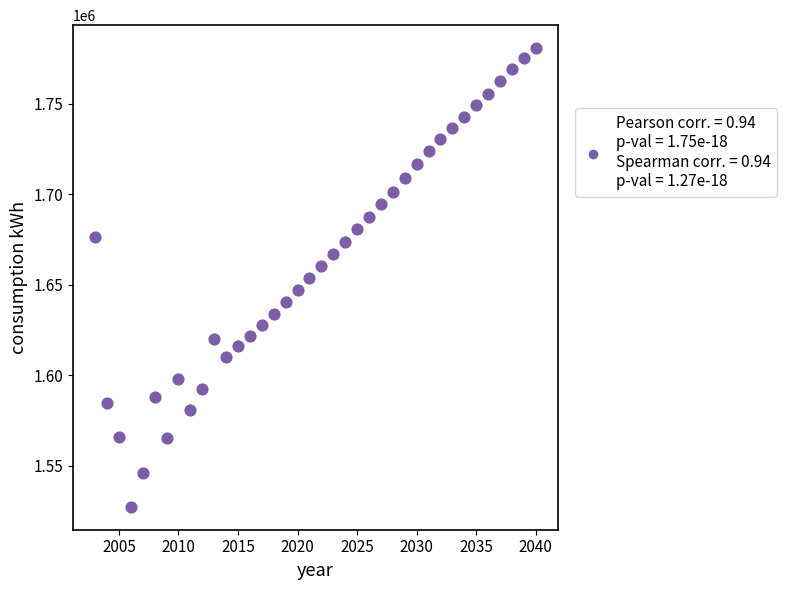

What is the range of Y values (max minus min)?

253425